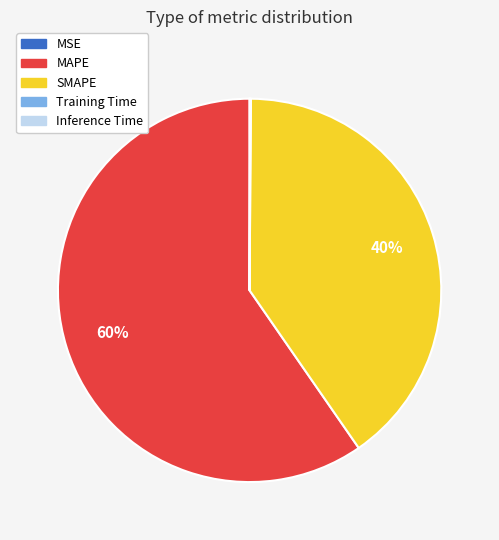

Is there any slice that represents more than half of the pie?

Yes